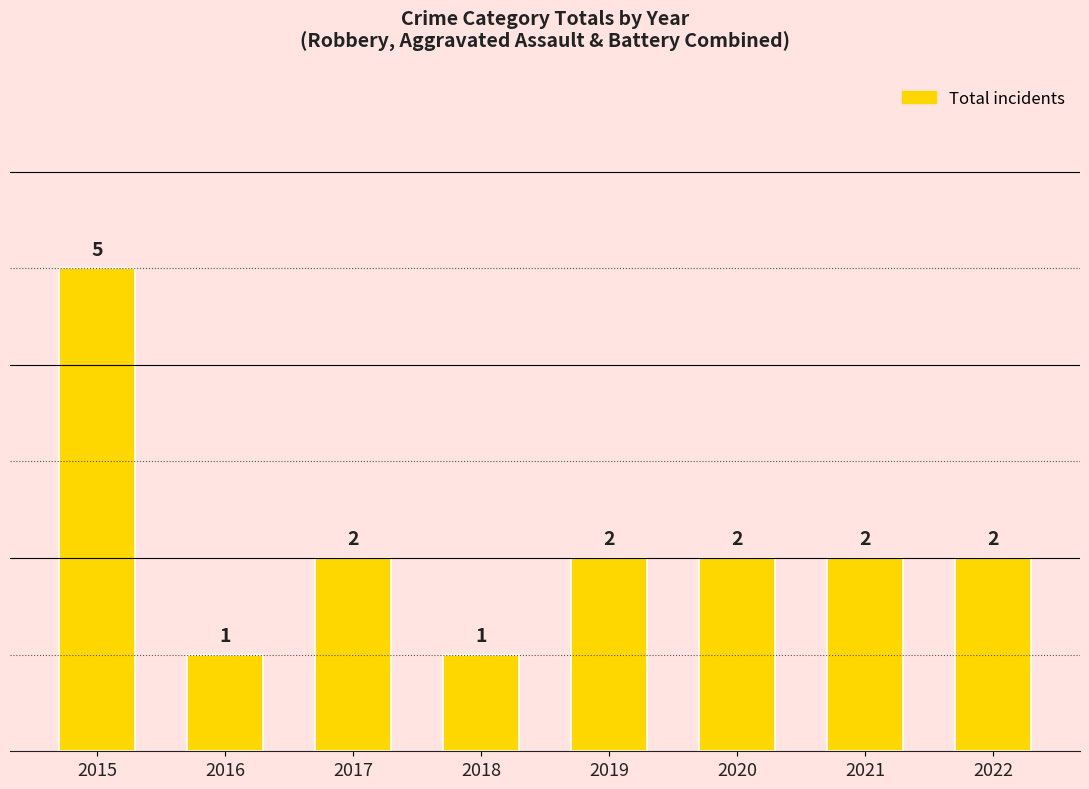

Are the bars horizontal?

No